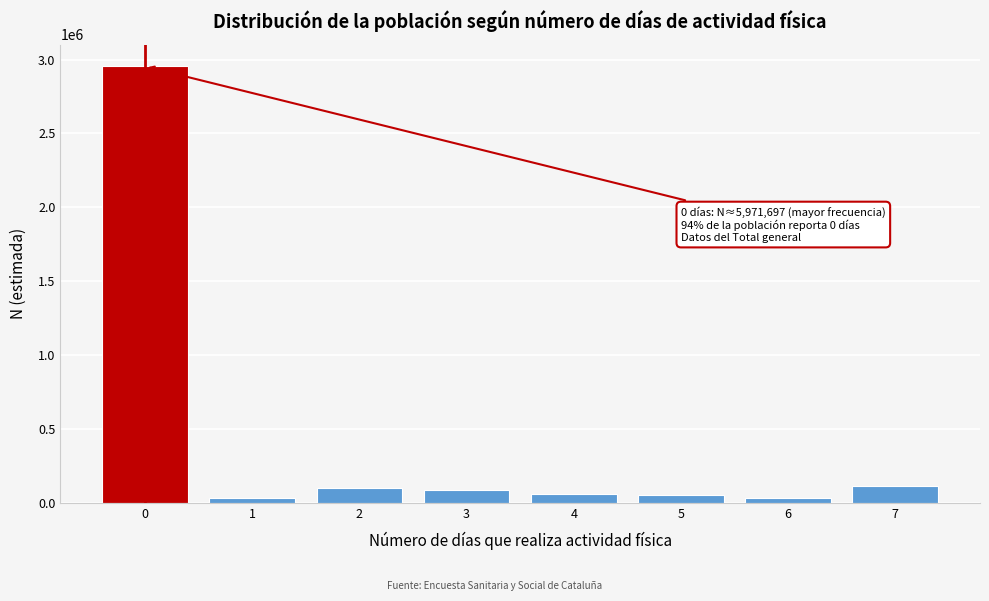

True or false: the data shows 5083322 at 0.

False